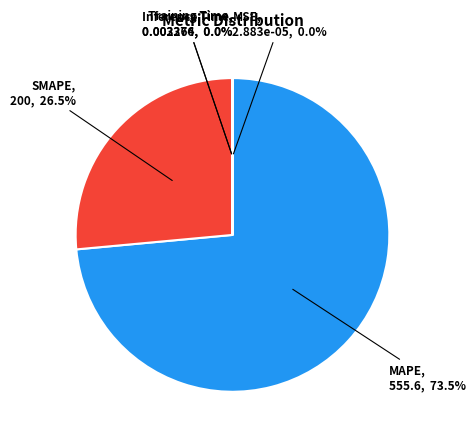

What is the largest slice in the pie chart?

MAPE